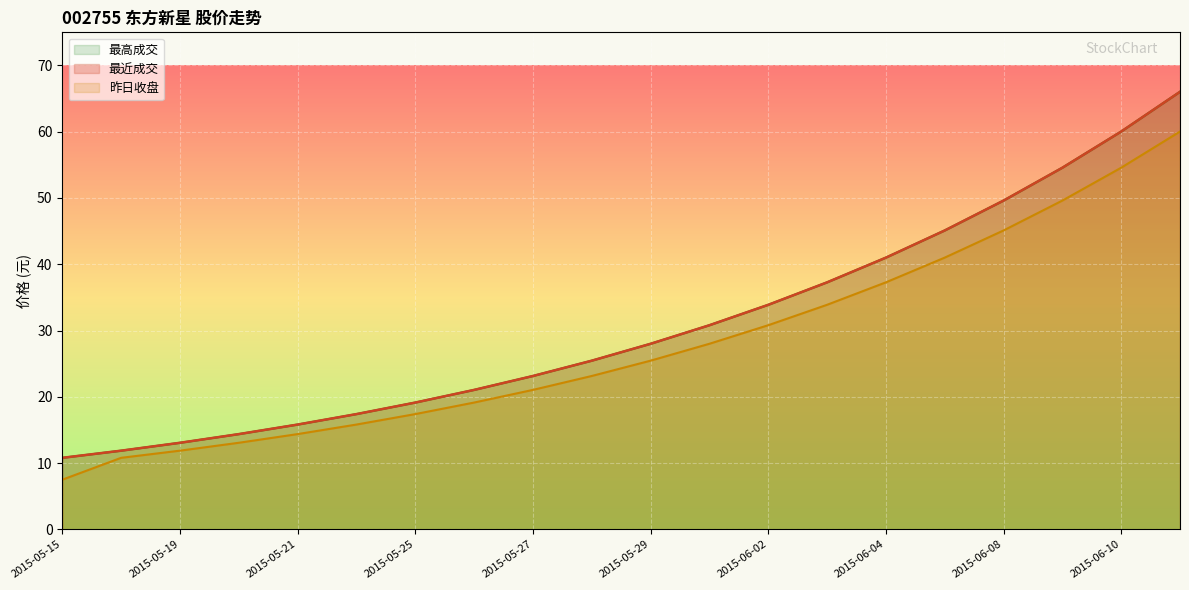

Does the chart display data point markers on the line(s)?

No